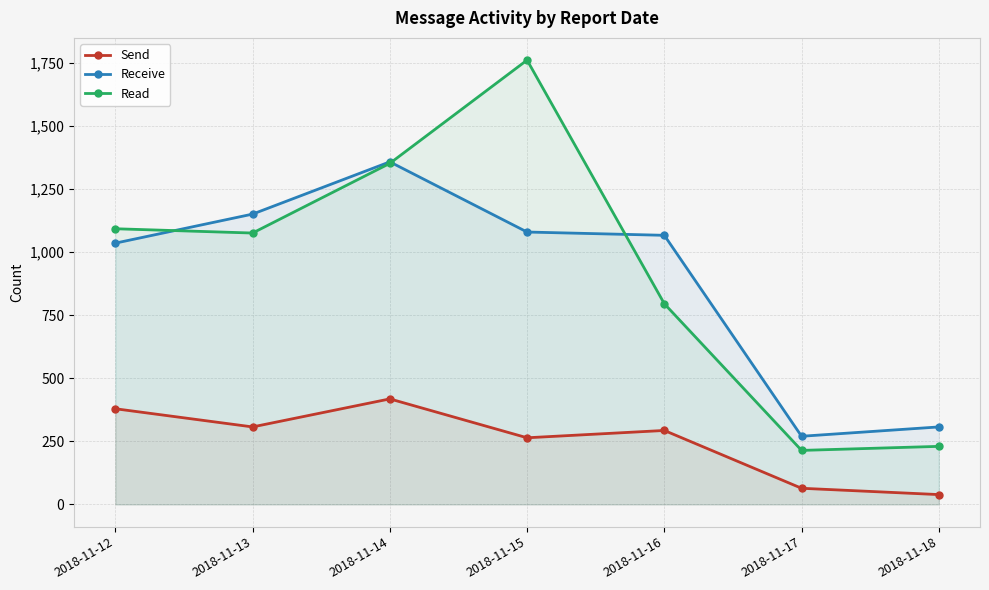

The Receive series shows 1508 at 2018-11-12. True or false?

False